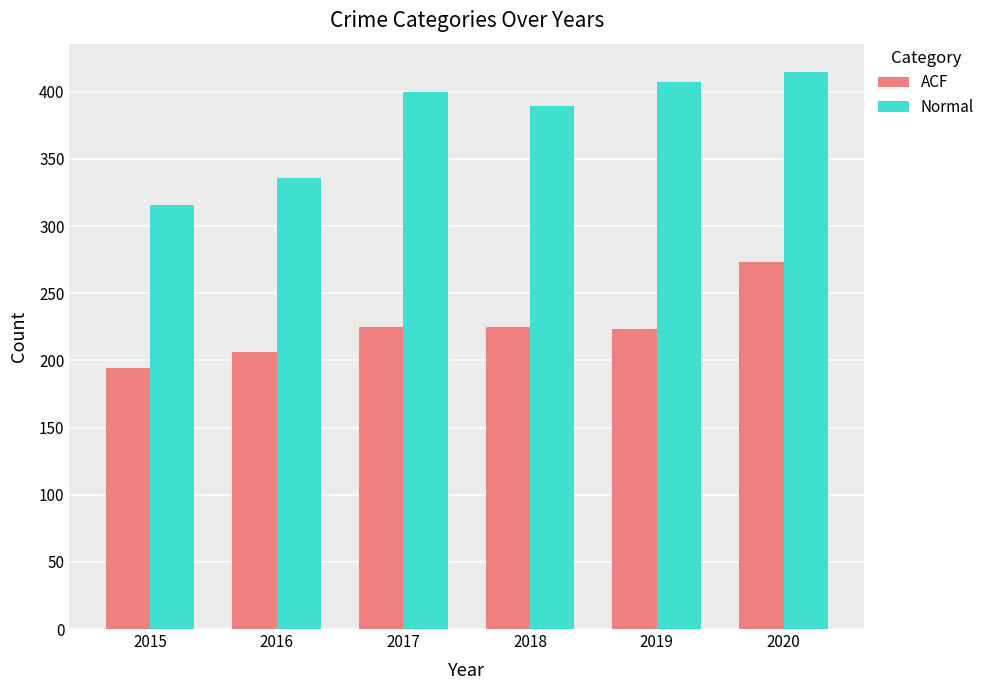

The ACF series shows 258 at 2015. True or false?

False